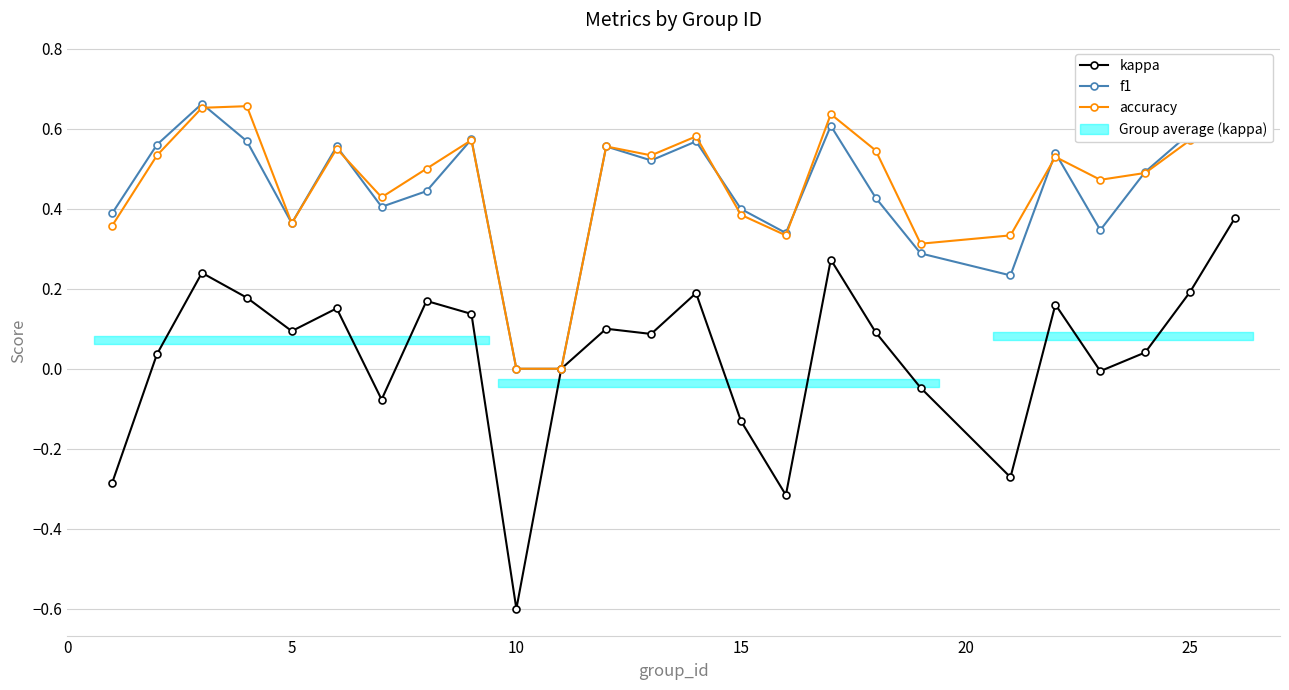

What is the sum of the kappa values at 10 and 5?

-0.5